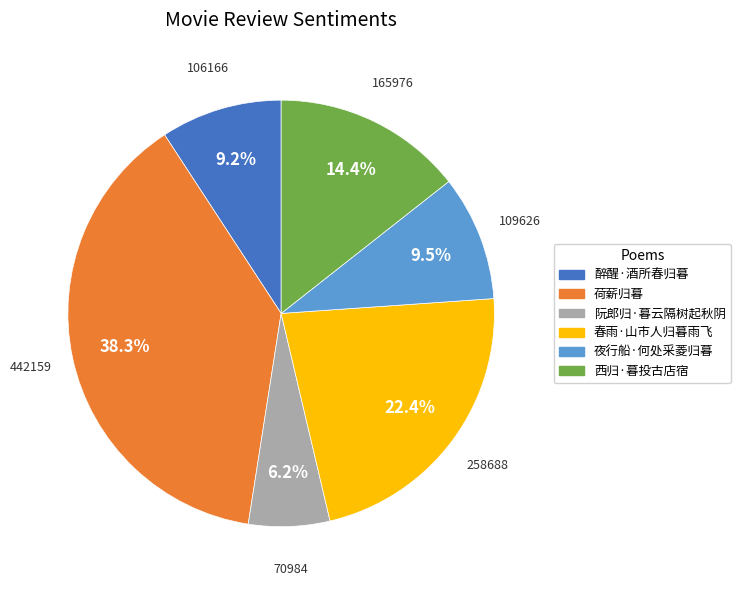

To the nearest percent, what is the average slice percentage?

17%